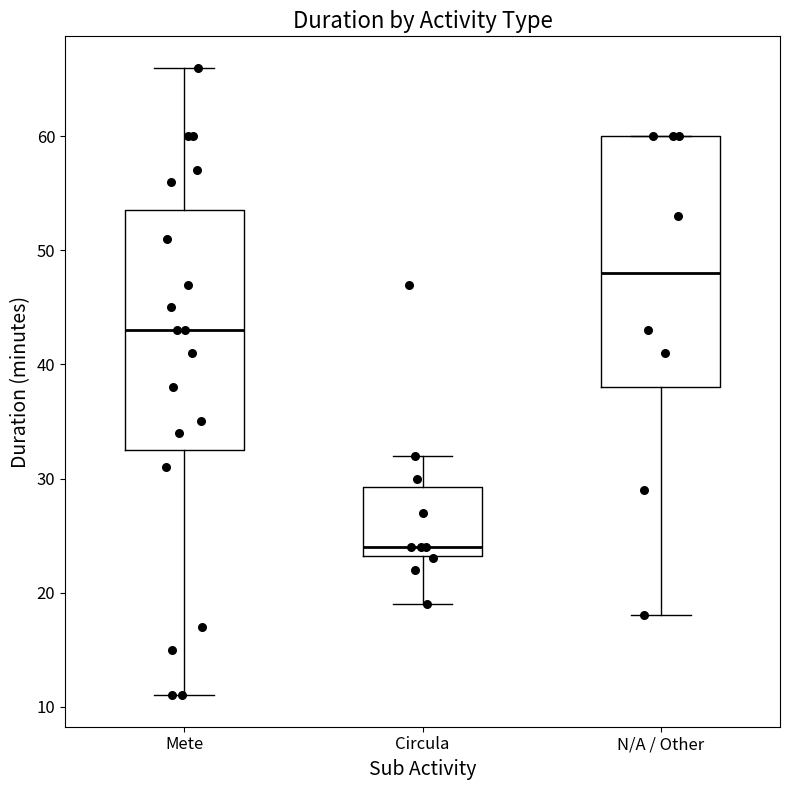

Where is the lower edge of the box for N/A / Other on the y-axis? The values are not printed on the chart, so give them approximately, as read against the axis.

38